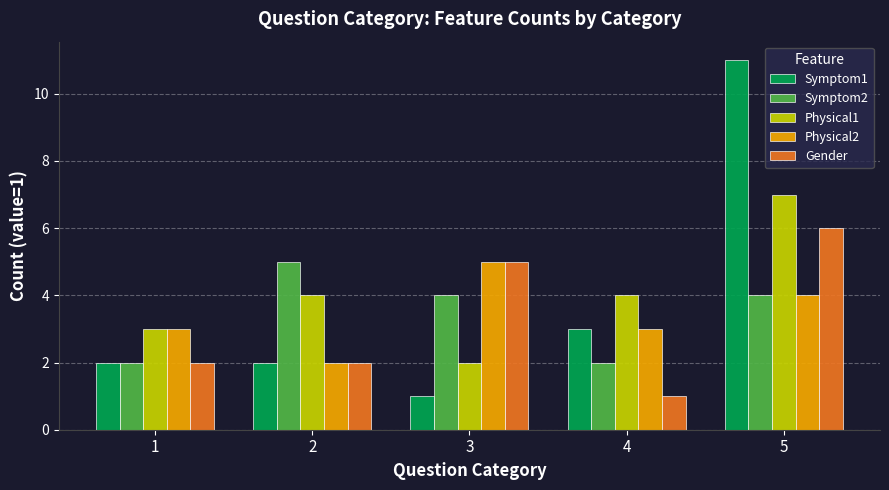

Reading left to right, extract all data points from this chart.

Symptom1: 1=2	2=2	3=1	4=3	5=11
Symptom2: 1=2	2=5	3=4	4=2	5=4
Physical1: 1=3	2=4	3=2	4=4	5=7
Physical2: 1=3	2=2	3=5	4=3	5=4
Gender: 1=2	2=2	3=5	4=1	5=6